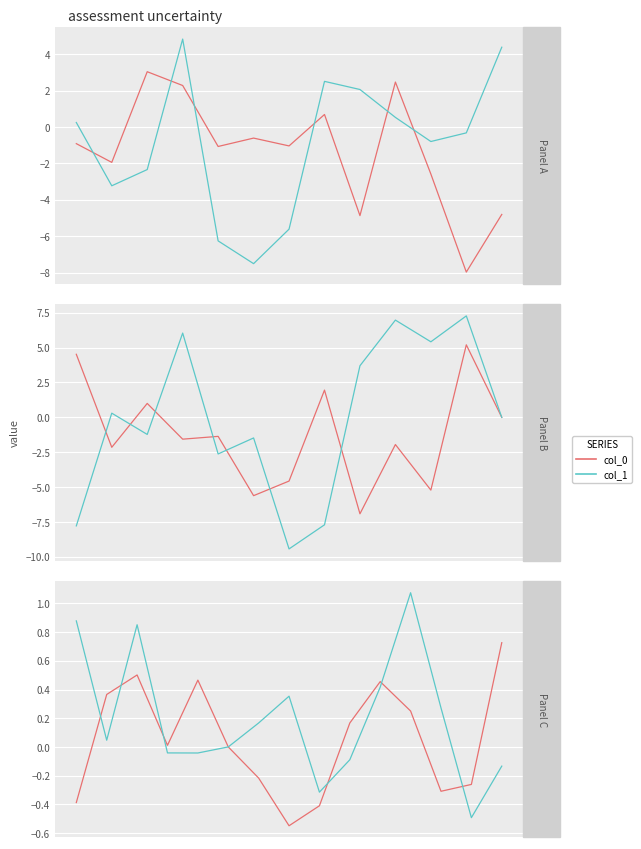

How many intersections are there between col_0 and col_1?

6